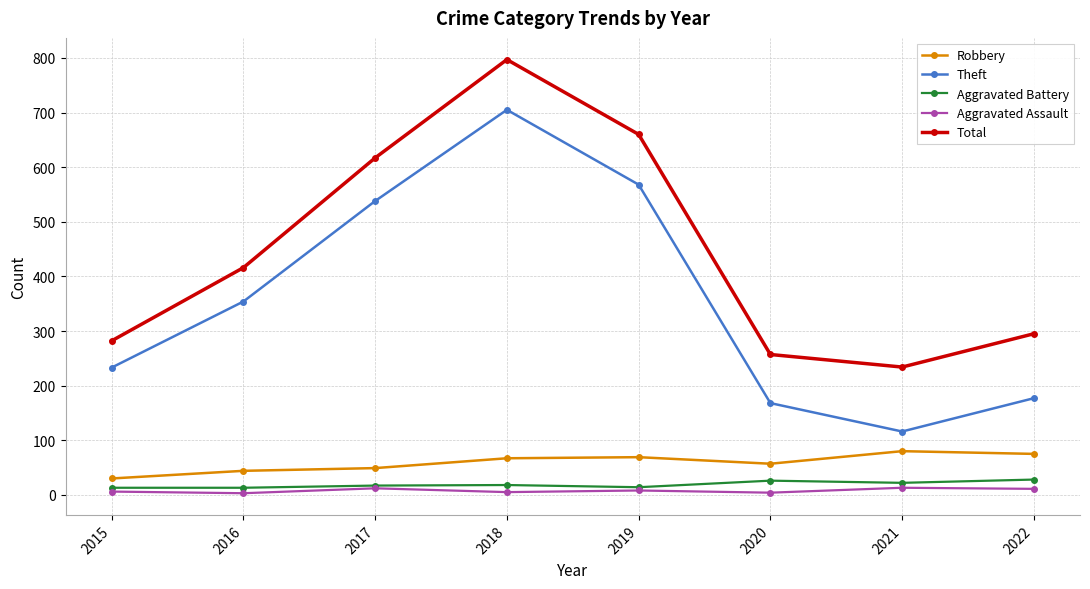

Which series has the largest total across all categories?

Total